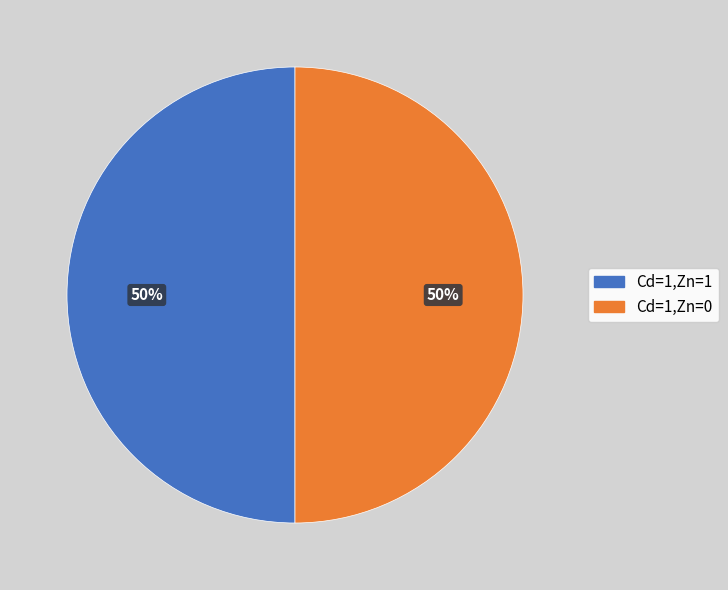

Count the number of slices in the pie.

4